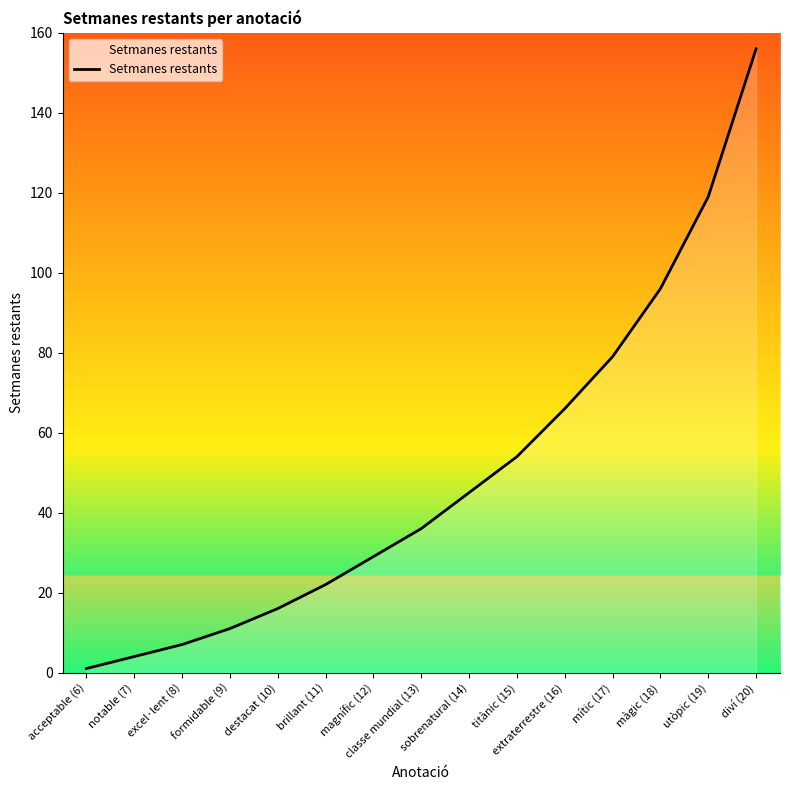

Is it true that the value at sobrenatural (14) is 71?

False